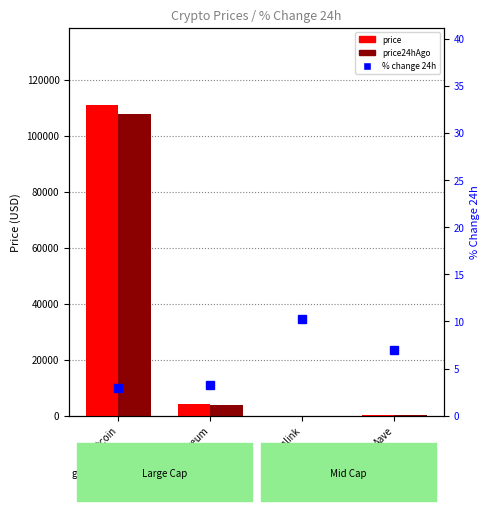

What is the sum of all price values?

115154.3